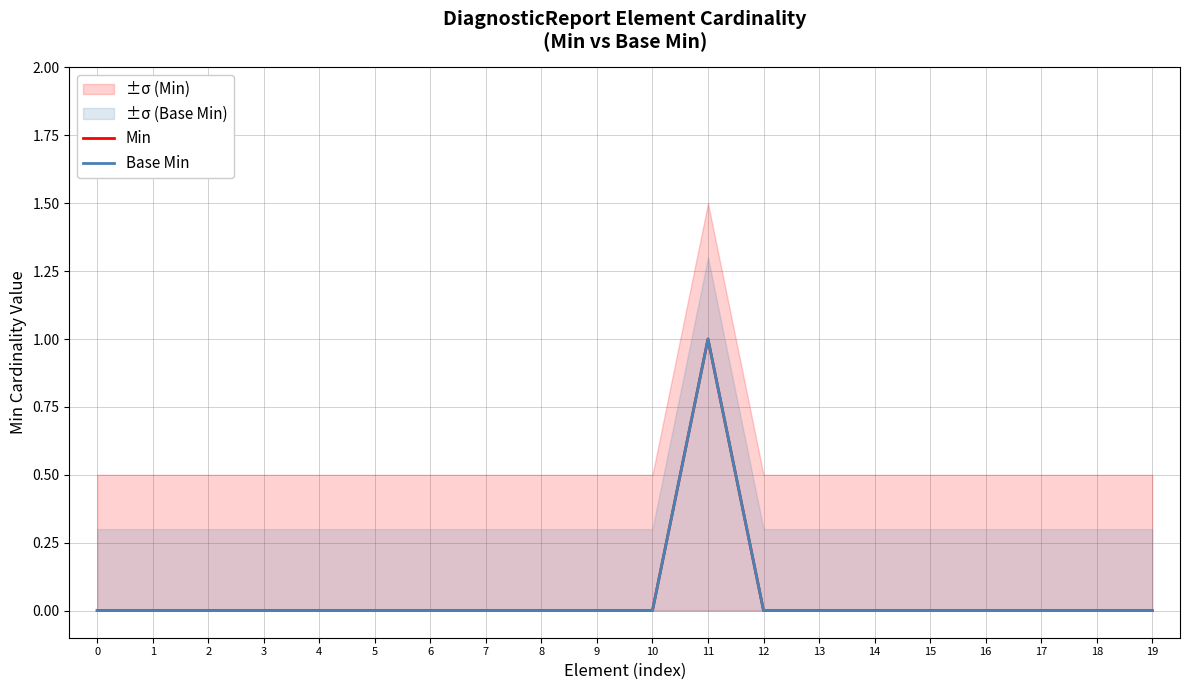

At which category does Min reach its first local peak?

11